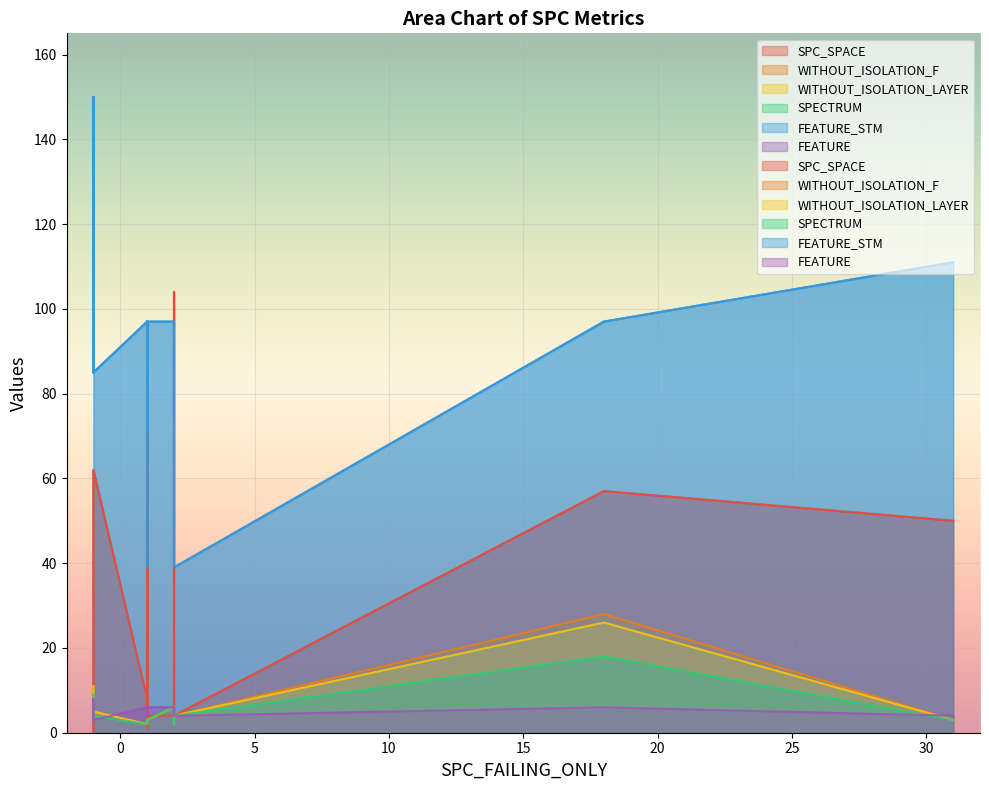

Does the chart display data point markers on the line(s)?

No